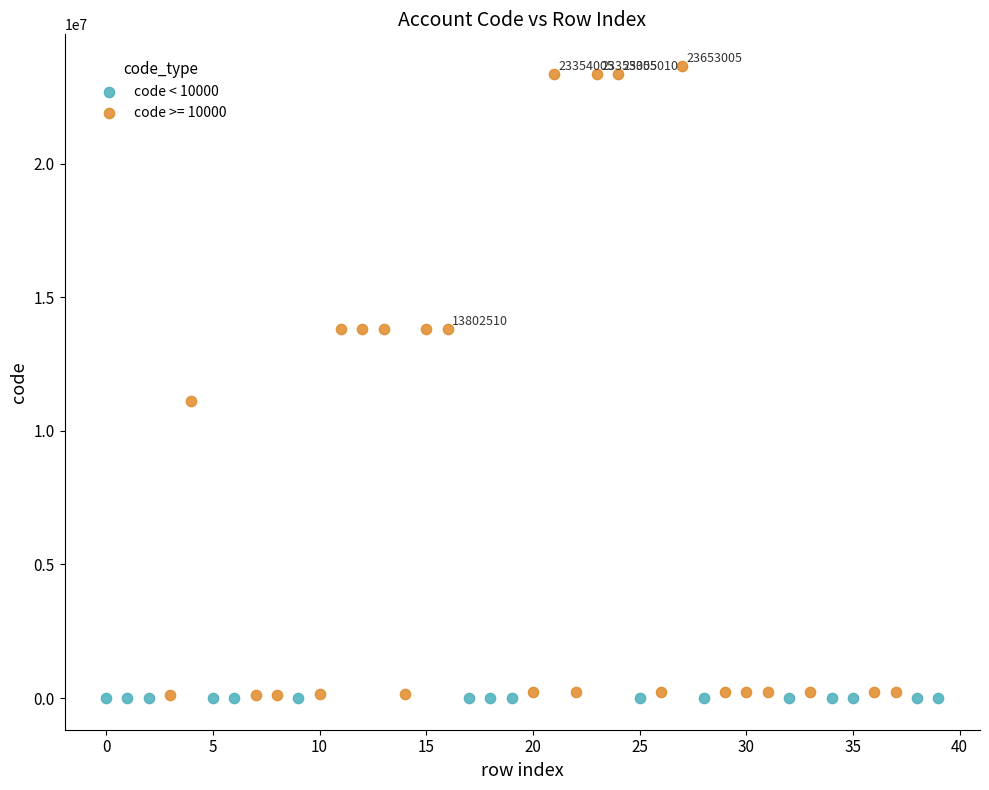

Which series contains the highest Y value?

code >= 10000